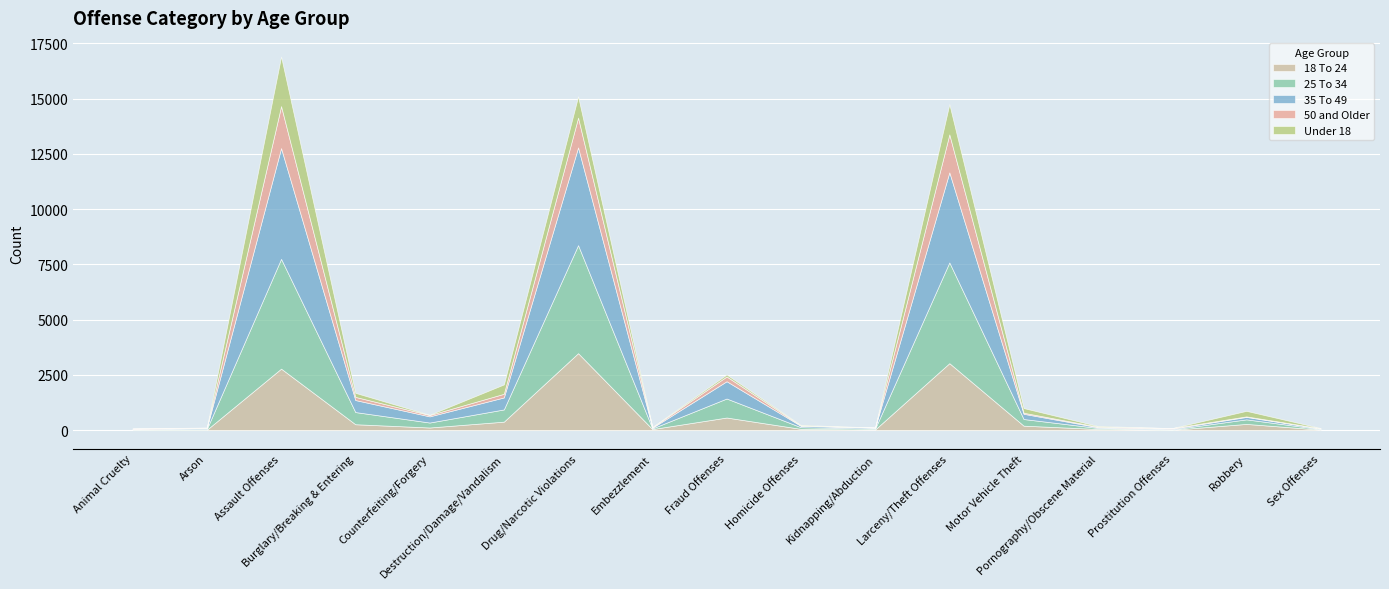

Between Counterfeiting/Forgery and Motor Vehicle Theft, which series saw the biggest shift?

Under 18